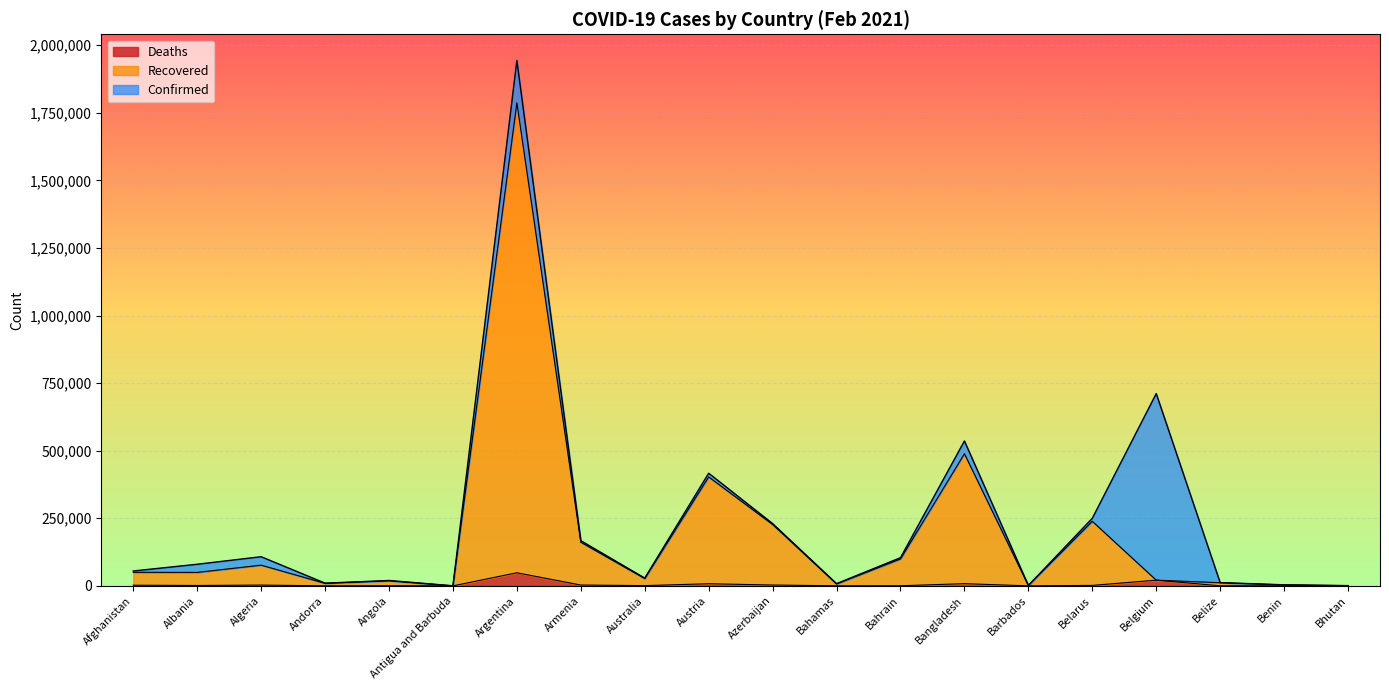

At Belgium, list the series in order from smallest to largest.

Recovered, Deaths, Confirmed